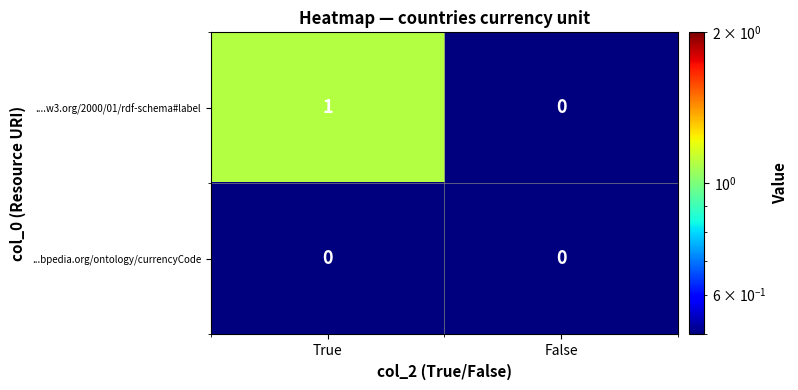

Reading left to right, what are all the values shown in this chart?

....w3.org/2000/01/rdf-schema#label: True=1	False=0
...bpedia.org/ontology/currencyCode: True=0	False=0